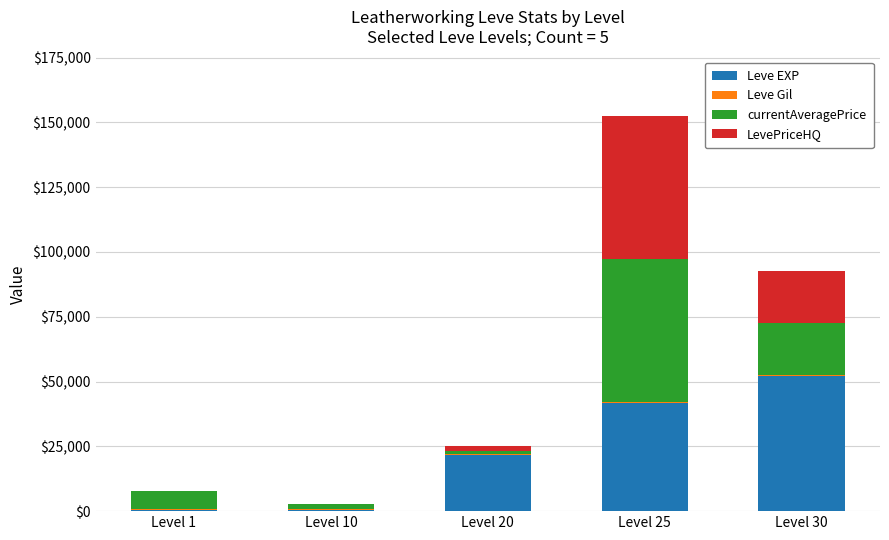

How many series are shown in this chart?

4